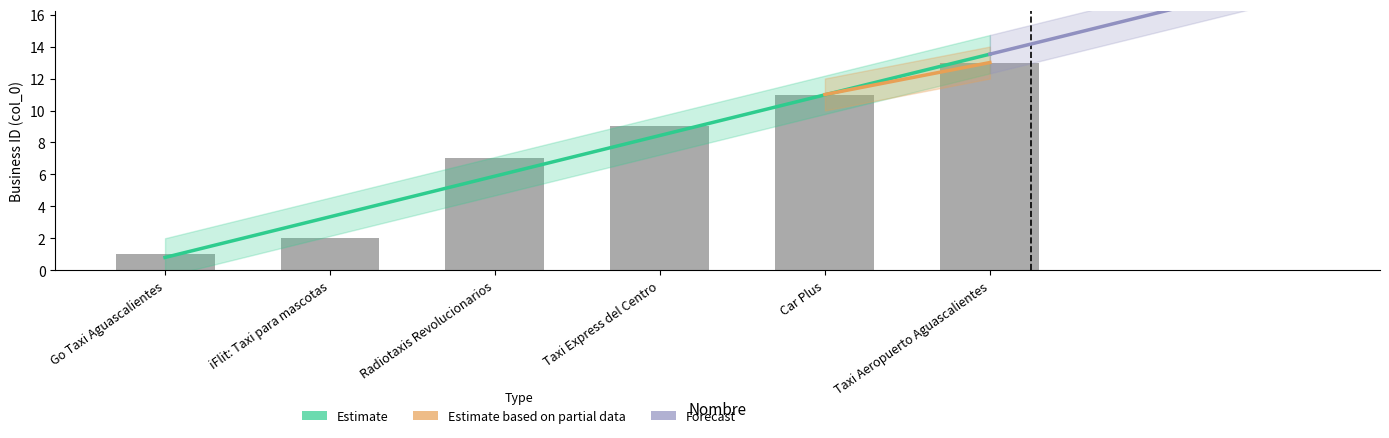

Count the number of categories in the chart.

6